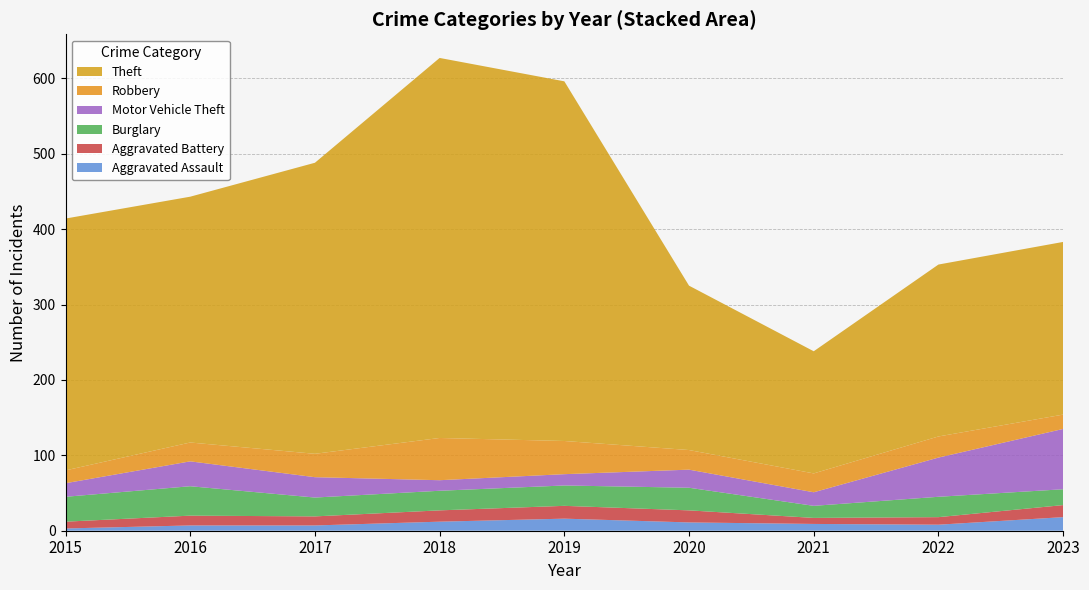

Reading left to right, extract all data points from this chart.

Aggravated Assault: 2015=3	2016=7	2017=7	2018=12	2019=16	2020=11	2021=9	2022=8	2023=18
Aggravated Battery: 2015=9	2016=13	2017=12	2018=15	2019=17	2020=16	2021=8	2022=10	2023=16
Burglary: 2015=33	2016=39	2017=25	2018=26	2019=27	2020=30	2021=16	2022=27	2023=21
Motor Vehicle Theft: 2015=18	2016=33	2017=27	2018=14	2019=15	2020=24	2021=18	2022=52	2023=80
Robbery: 2015=17	2016=25	2017=31	2018=56	2019=44	2020=26	2021=25	2022=28	2023=19
Theft: 2015=334	2016=326	2017=386	2018=504	2019=477	2020=218	2021=162	2022=228	2023=229